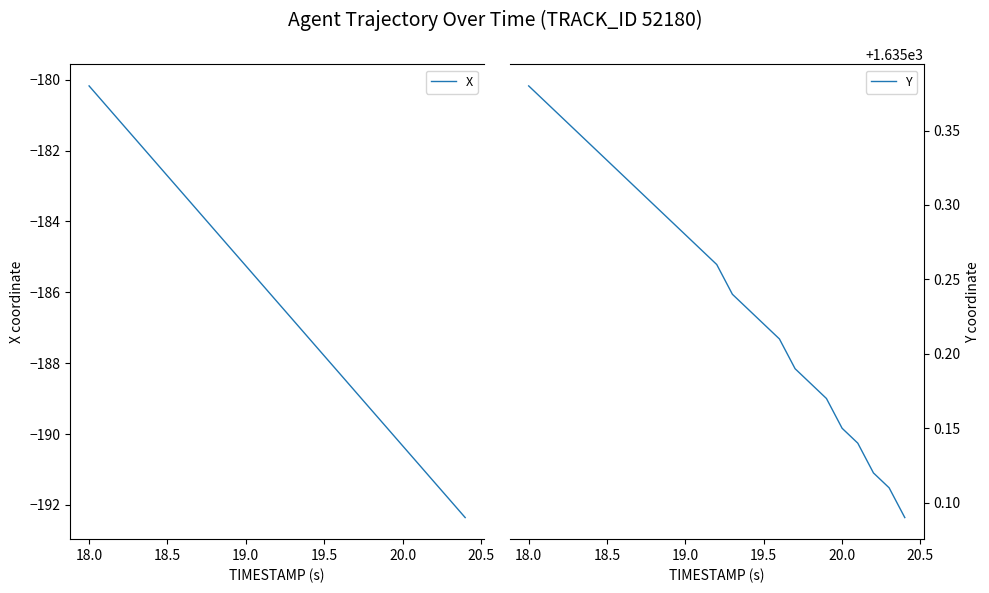

What is the greatest value displayed?

1635.4